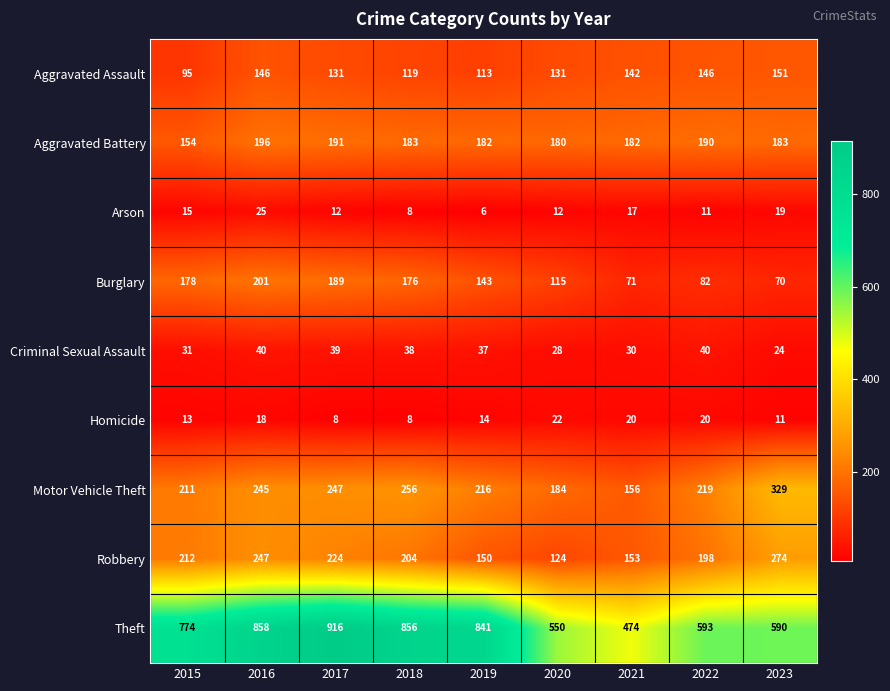

Which series changed the most between 2019 and 2021?

Theft